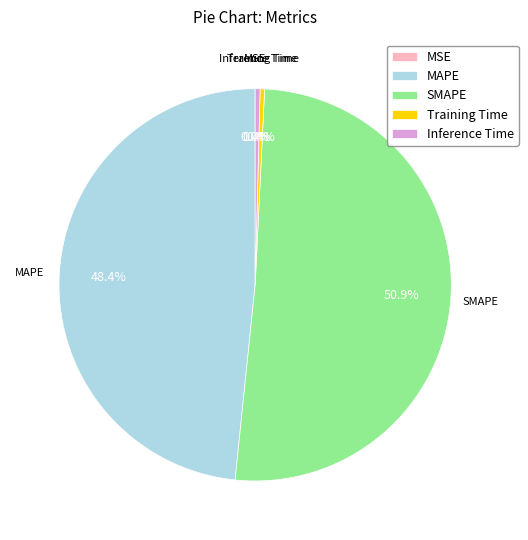

What portion of the pie excludes Inference Time?

99.6%